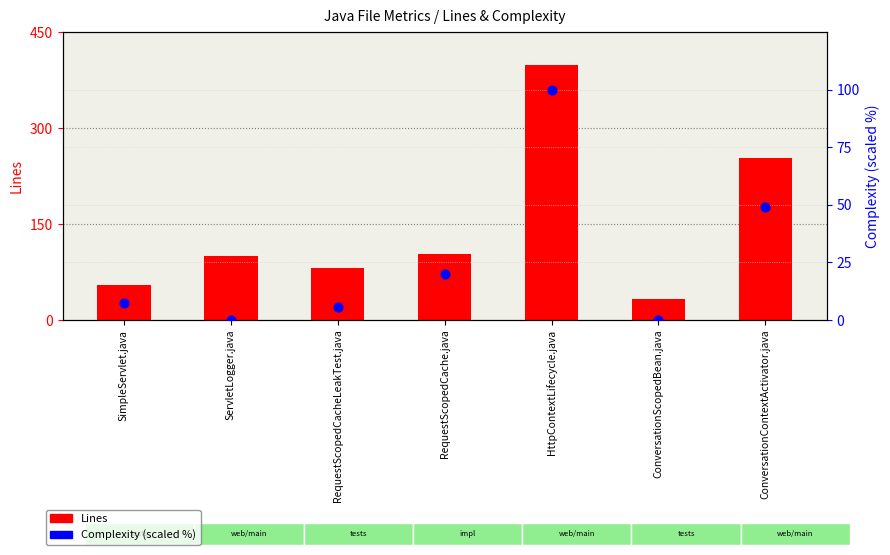

Which series contains the lowest Y value?

Complexity (scaled)